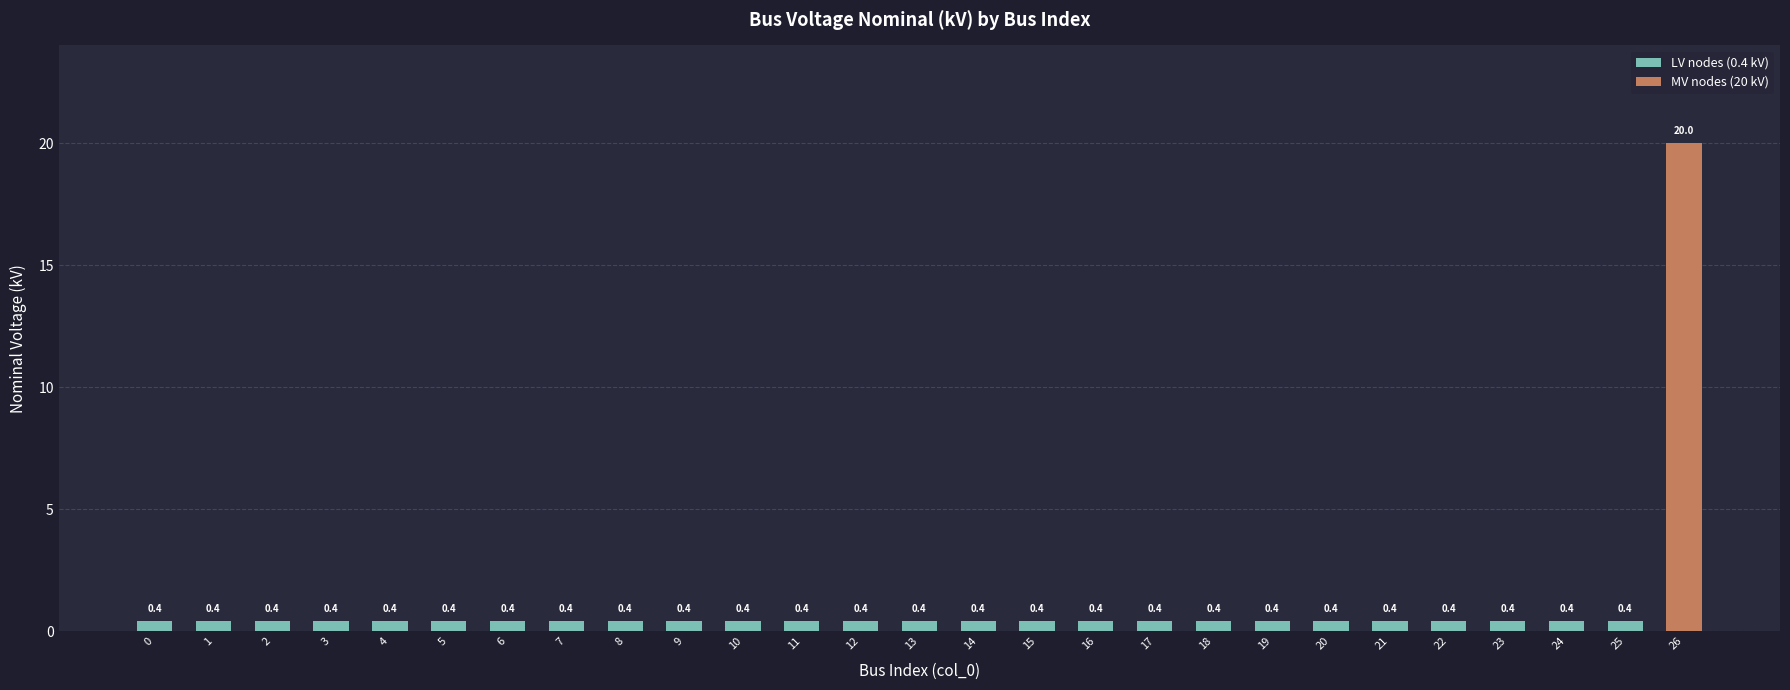

At which category is the sum across all series the highest?

26